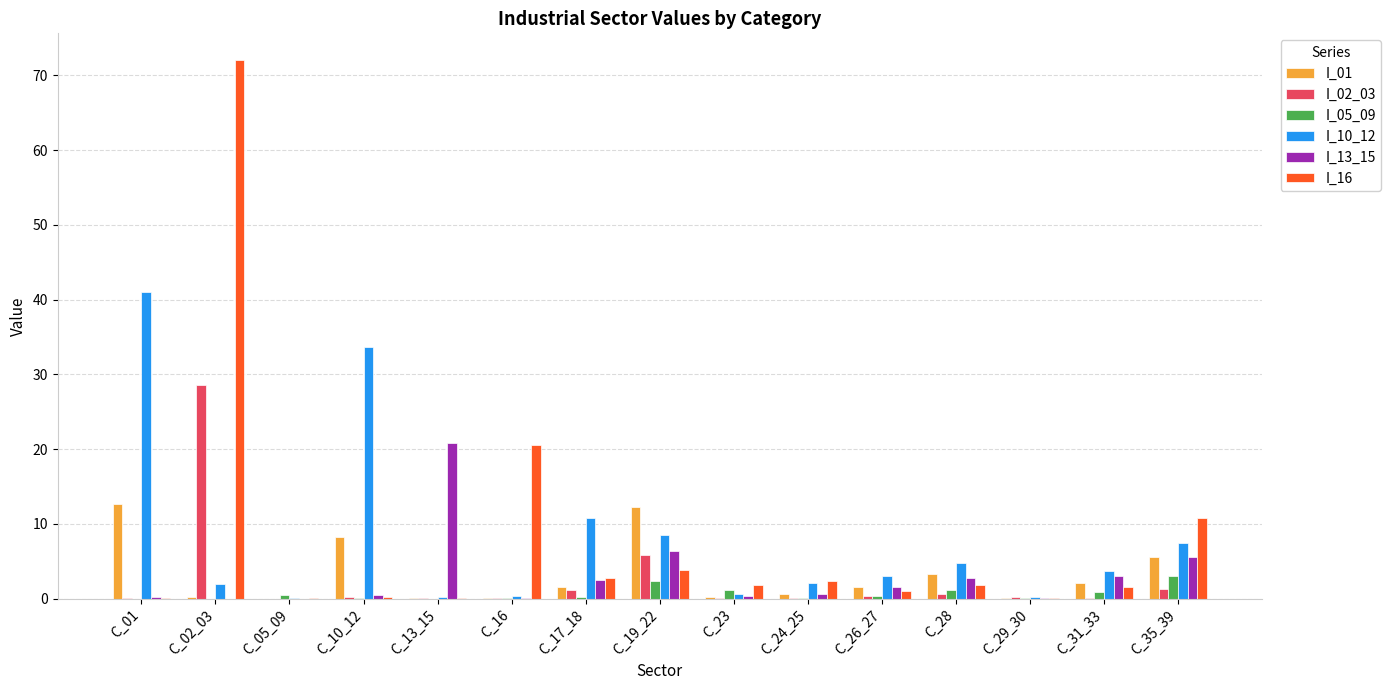

What is the maximum value shown in the chart?

72.0